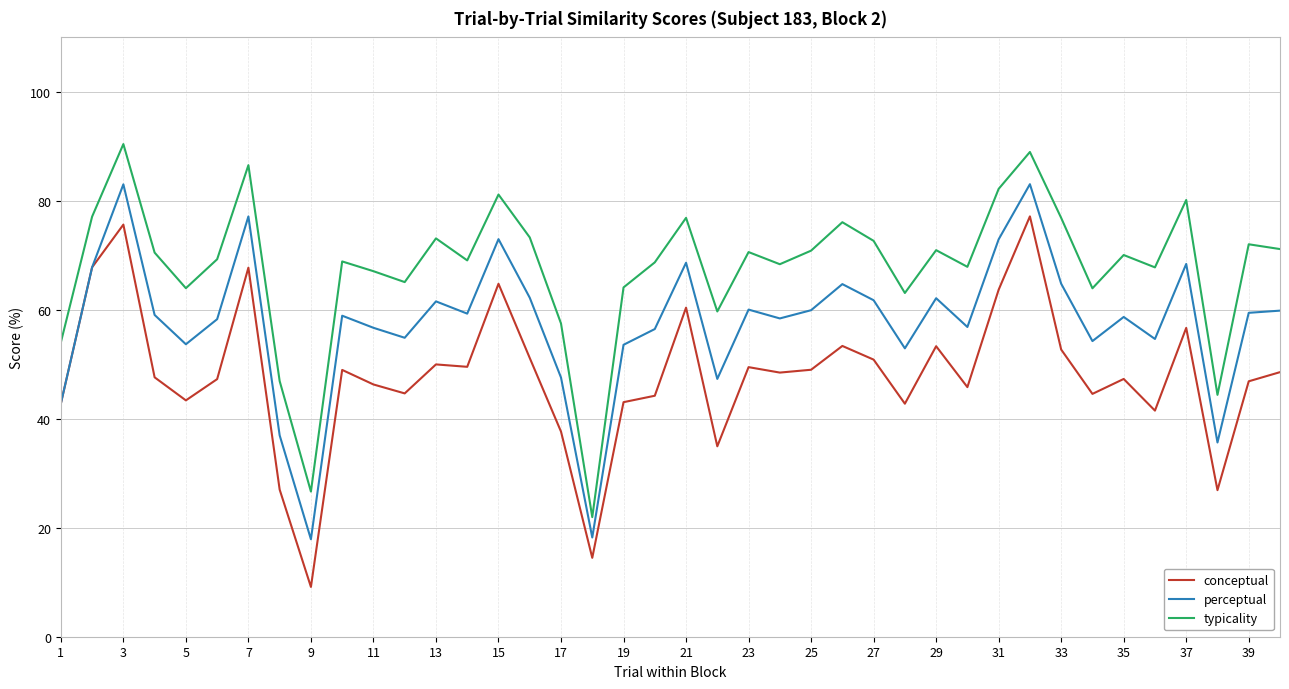

List the series in order of their peak value, highest first.

typicality, perceptual, conceptual